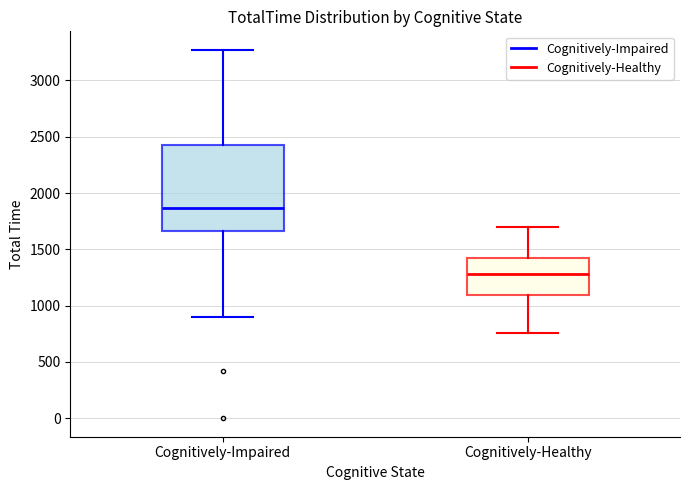

Comparing the boxes themselves (not the whiskers), which one is the tallest?

Cognitively-Impaired